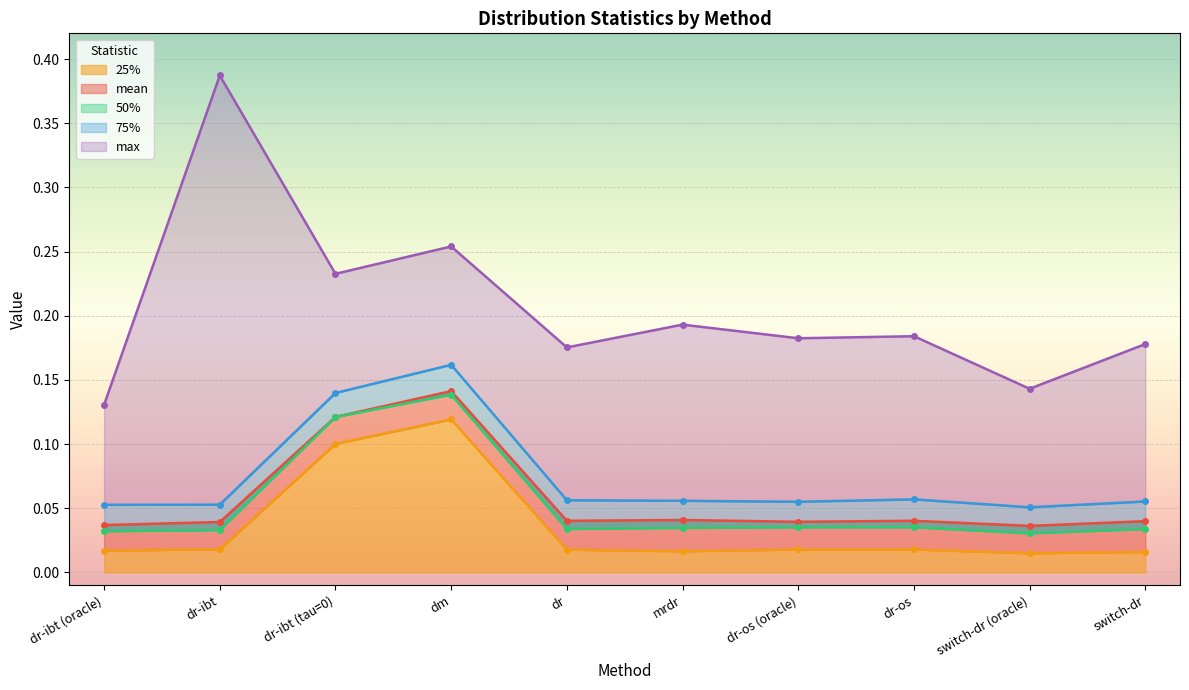

What is the spread (max minus min) of values at dm?

0.1